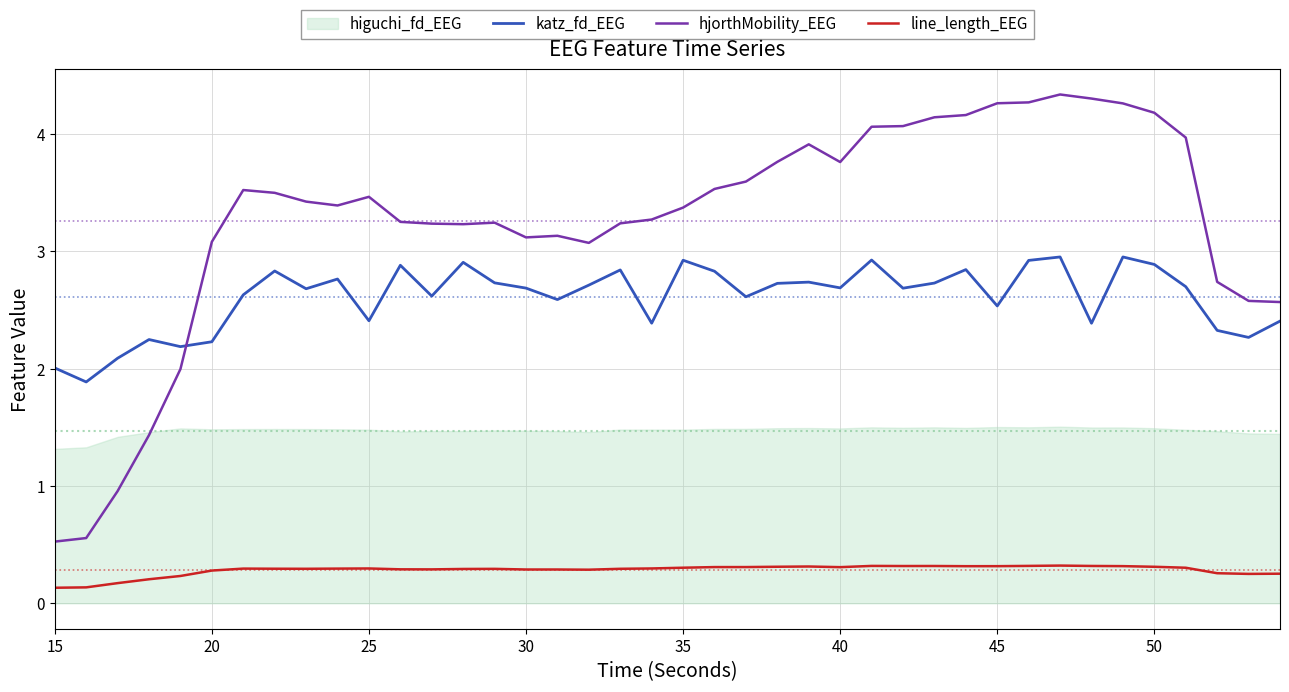

The hjorthMobility_EEG series shows 0.5 at 15. True or false?

True